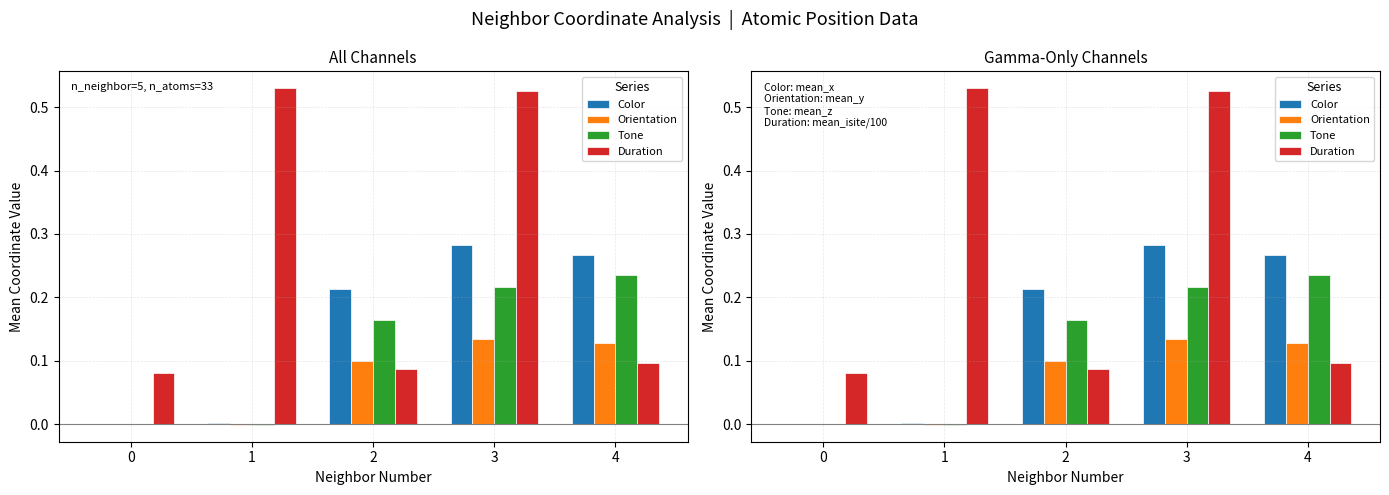

List the series in order of their overall mean, highest first.

Duration, Color, Tone, Orientation